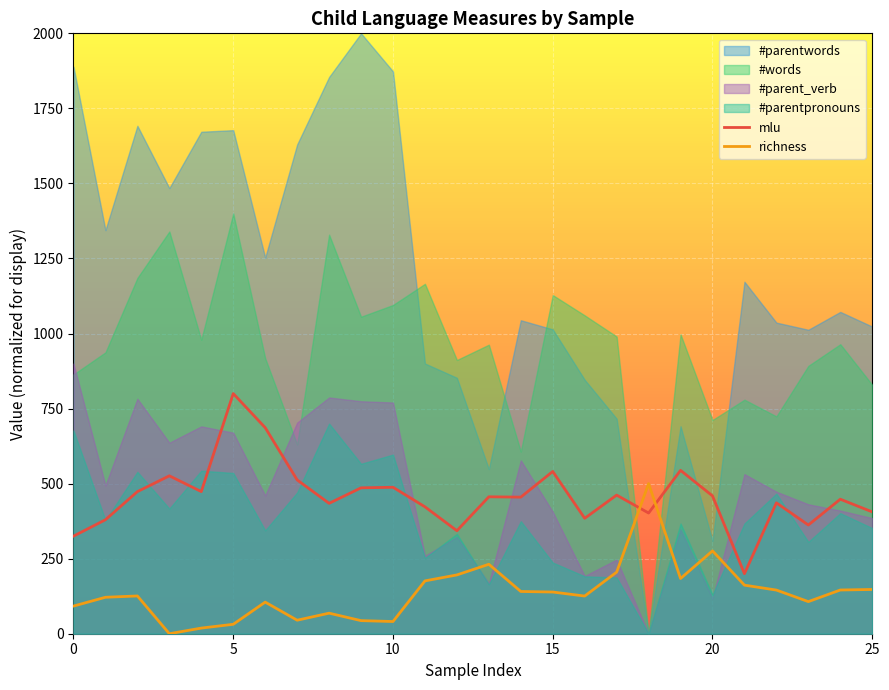

How many lines are shown in the chart?

2